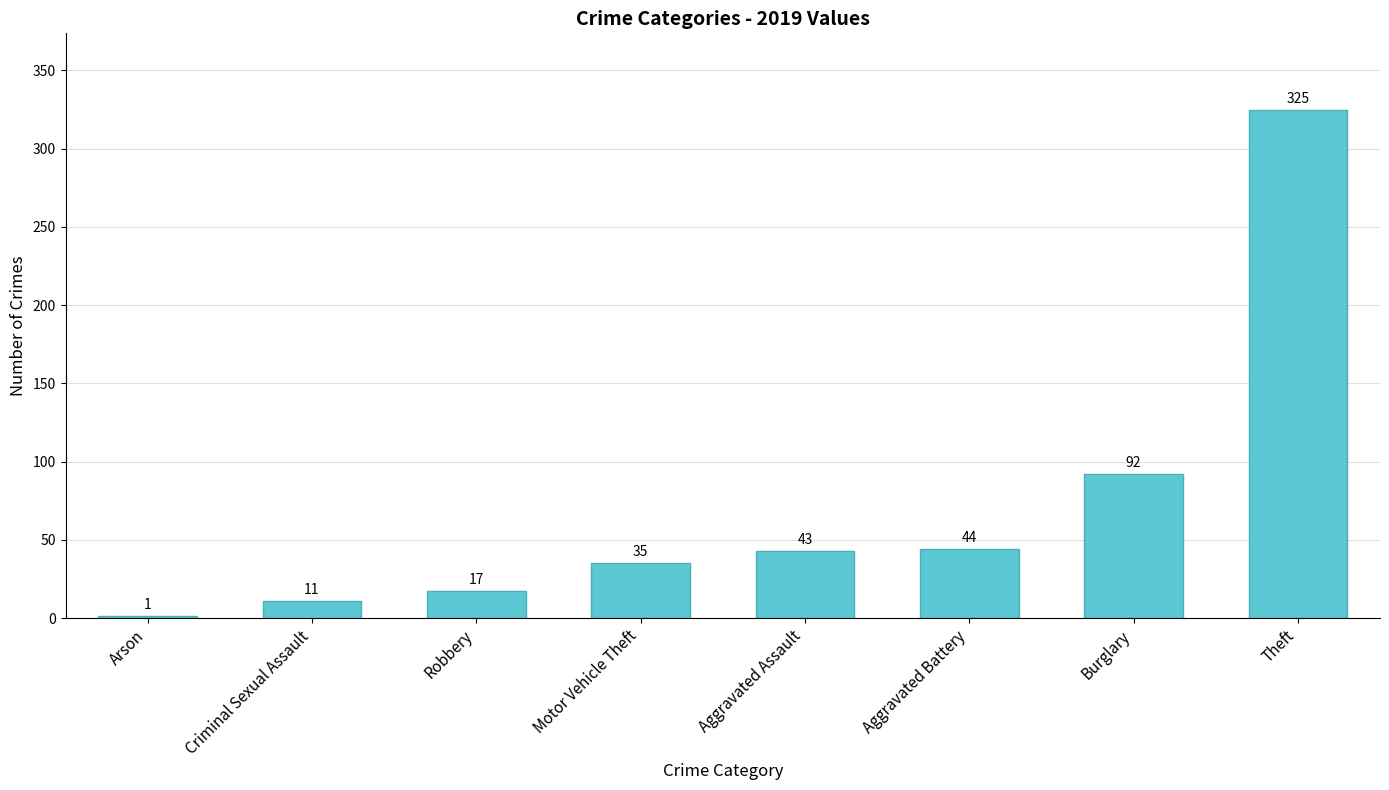

Reading left to right, list all the values displayed in this chart.

Arson=1	Criminal Sexual Assault=11	Robbery=17	Motor Vehicle Theft=35	Aggravated Assault=43	Aggravated Battery=44	Burglary=92	Theft=325